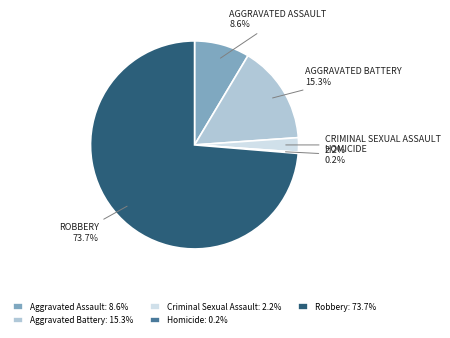

Do Aggravated Battery and Criminal Sexual Assault together represent more than half of the pie?

No